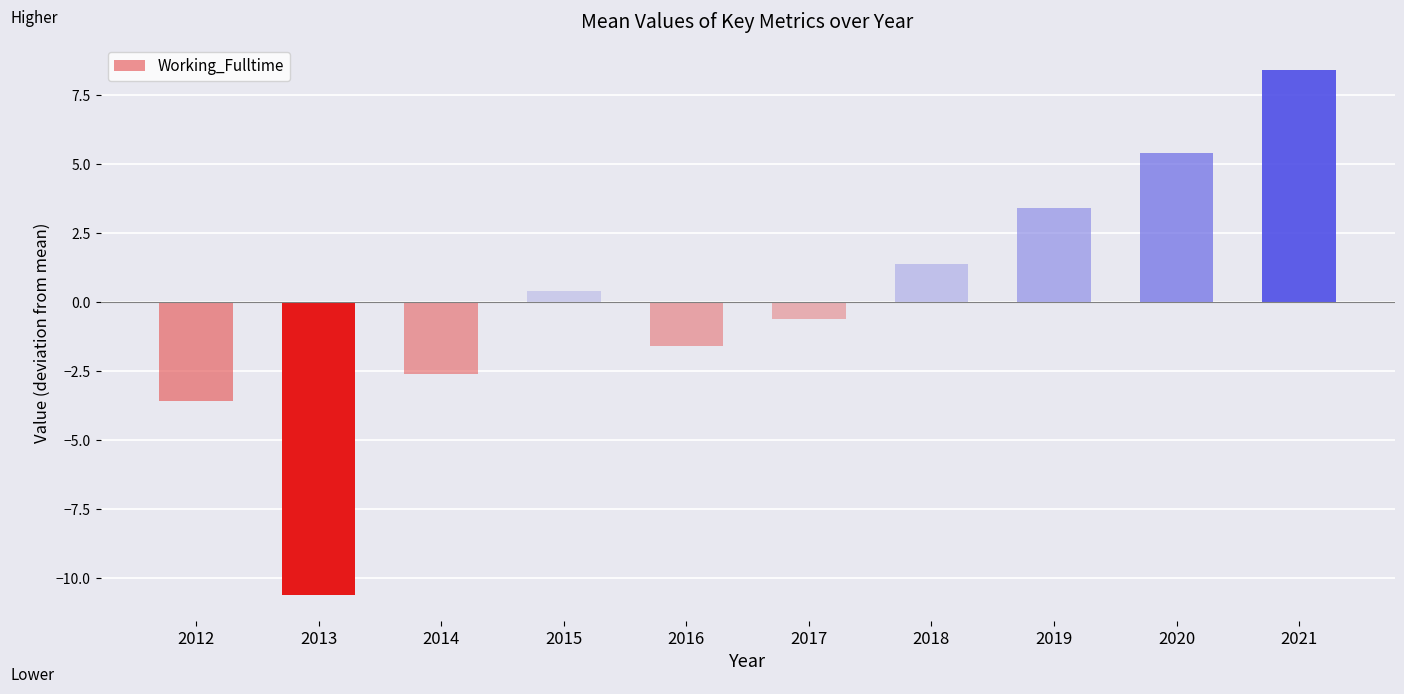

What is the value of the 3rd bar from the left?

-2.6